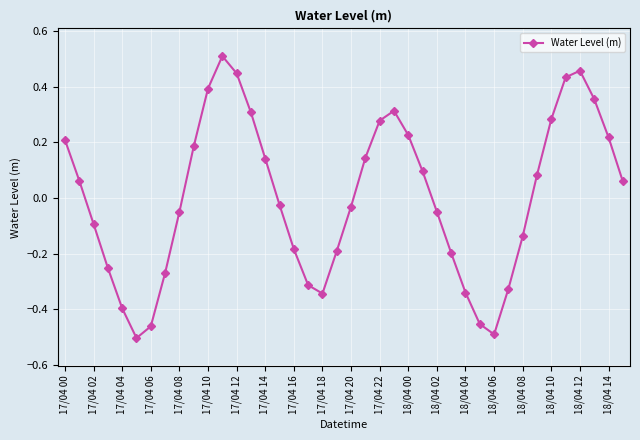

How many interior local peaks (higher than both neighbors) does the data have?

3